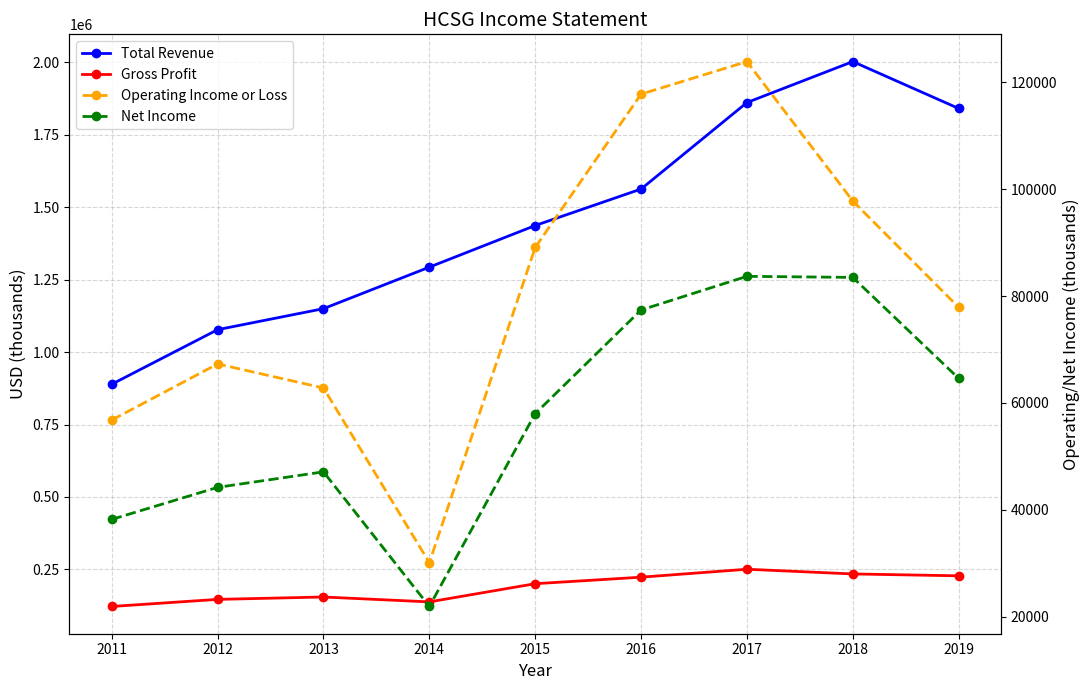

The Total Revenue series shows 1890381 at 2012. True or false?

False